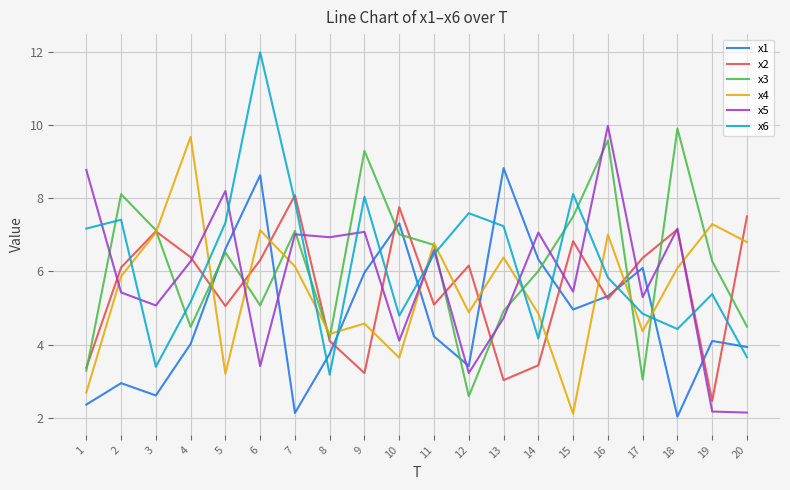

True or false: x1 and x6 cross at least once.

True